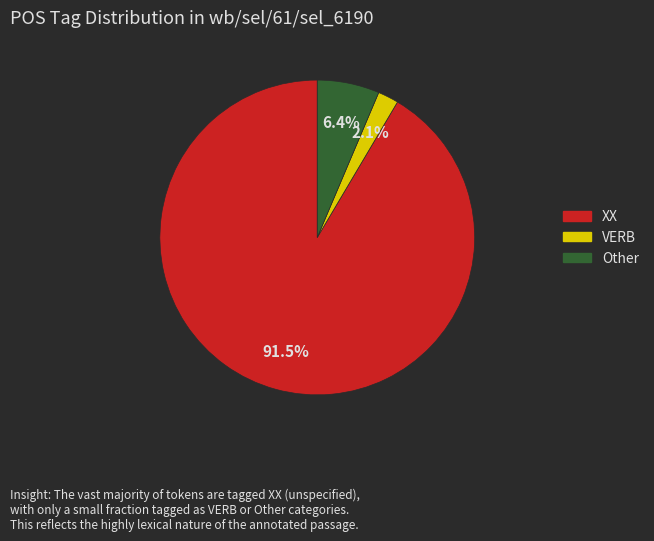

Is it true that Other is 6% of the pie?

True